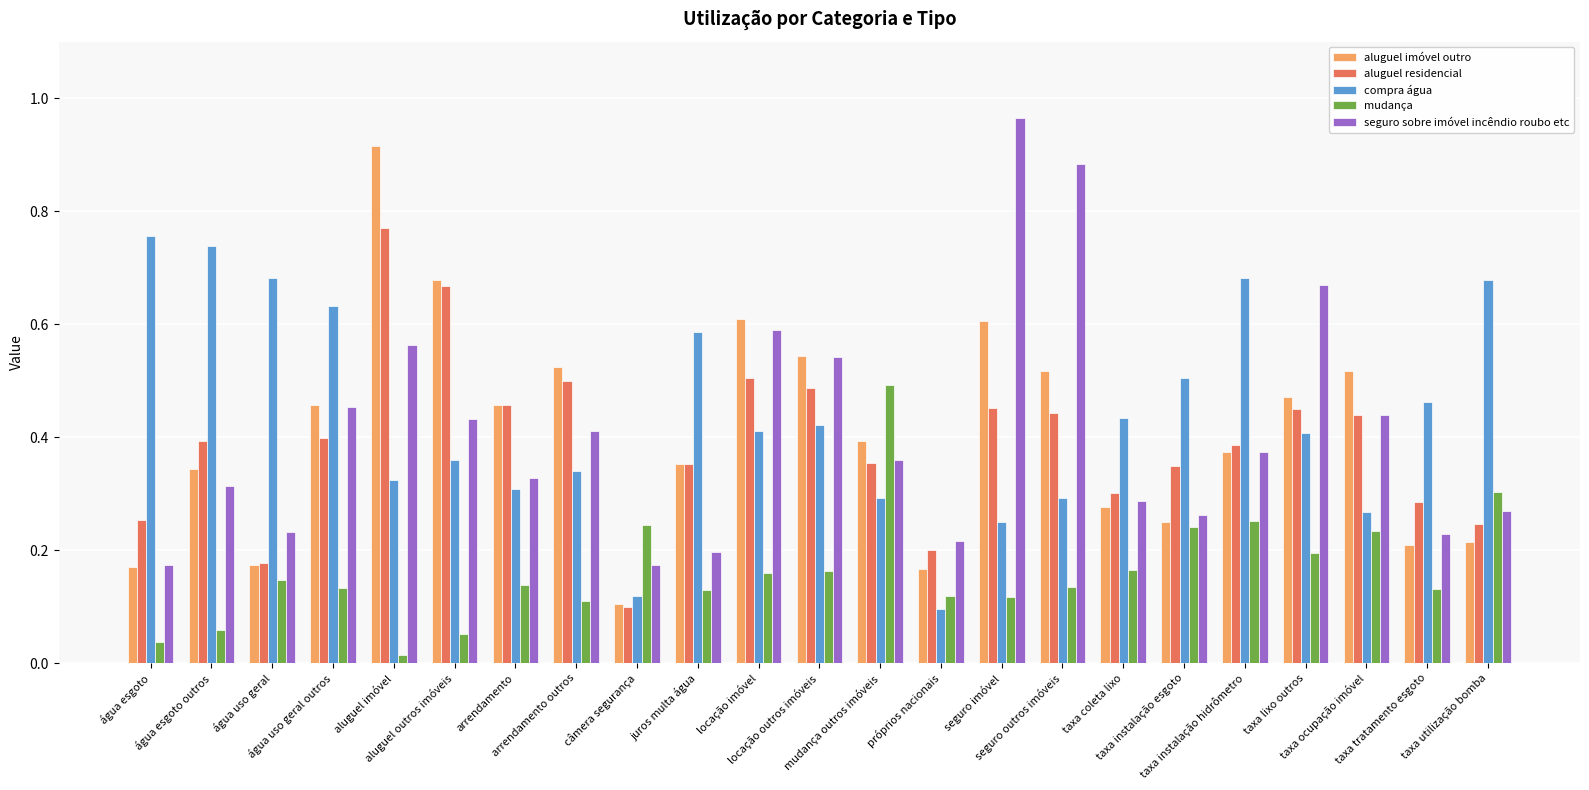

At how many categories does at least one series exceed 0?

23